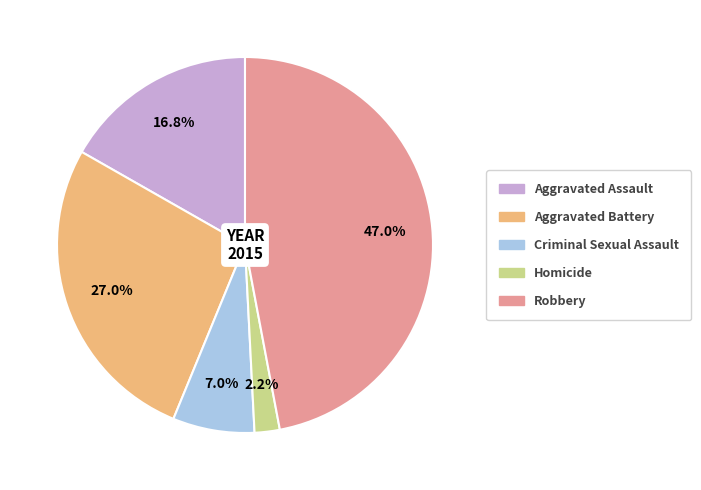

Which category has the biggest portion of the pie?

Robbery